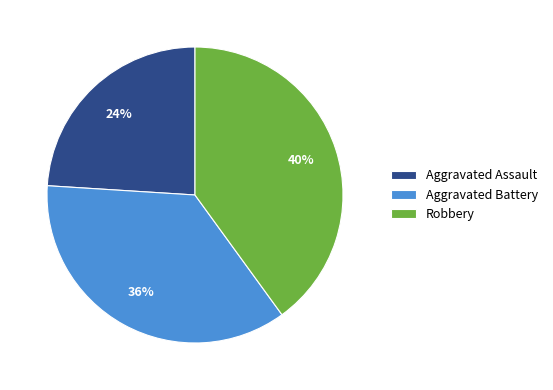

Rank the categories by value from highest to lowest.

Robbery, Aggravated Battery, Aggravated Assault